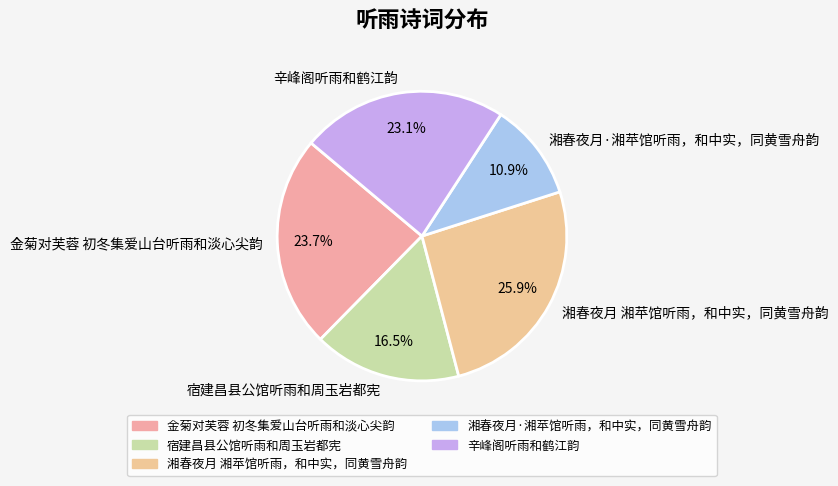

What percentage is NOT represented by 金菊对芙蓉 初冬集爱山台听雨和淡心尖韵?

76.3%